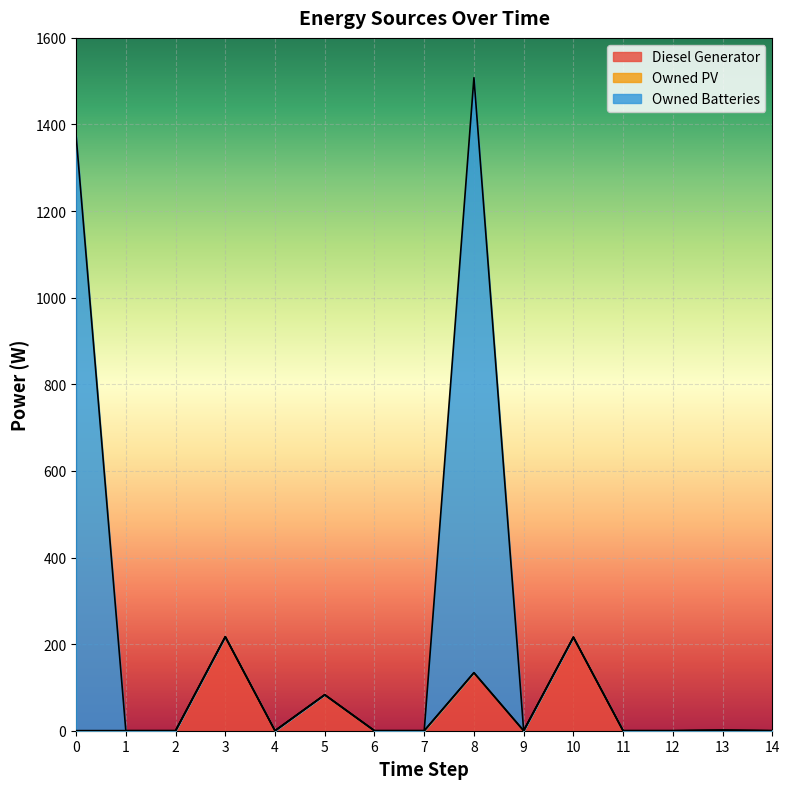

Where is the first local minimum for Diesel Generator?

4